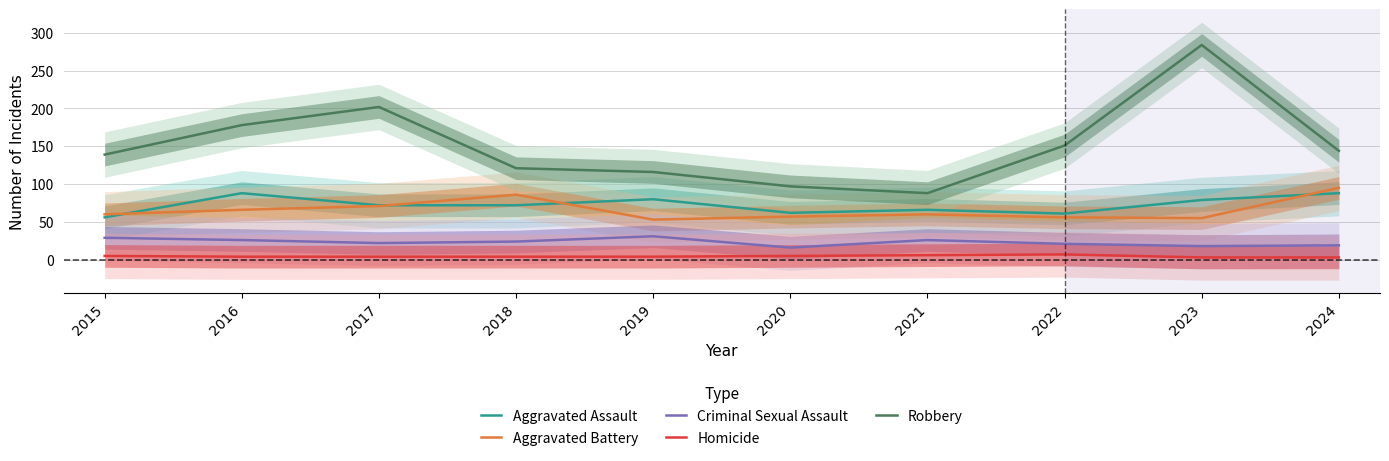

What is the difference between the second highest and second lowest values in the Aggravated Assault series?

27